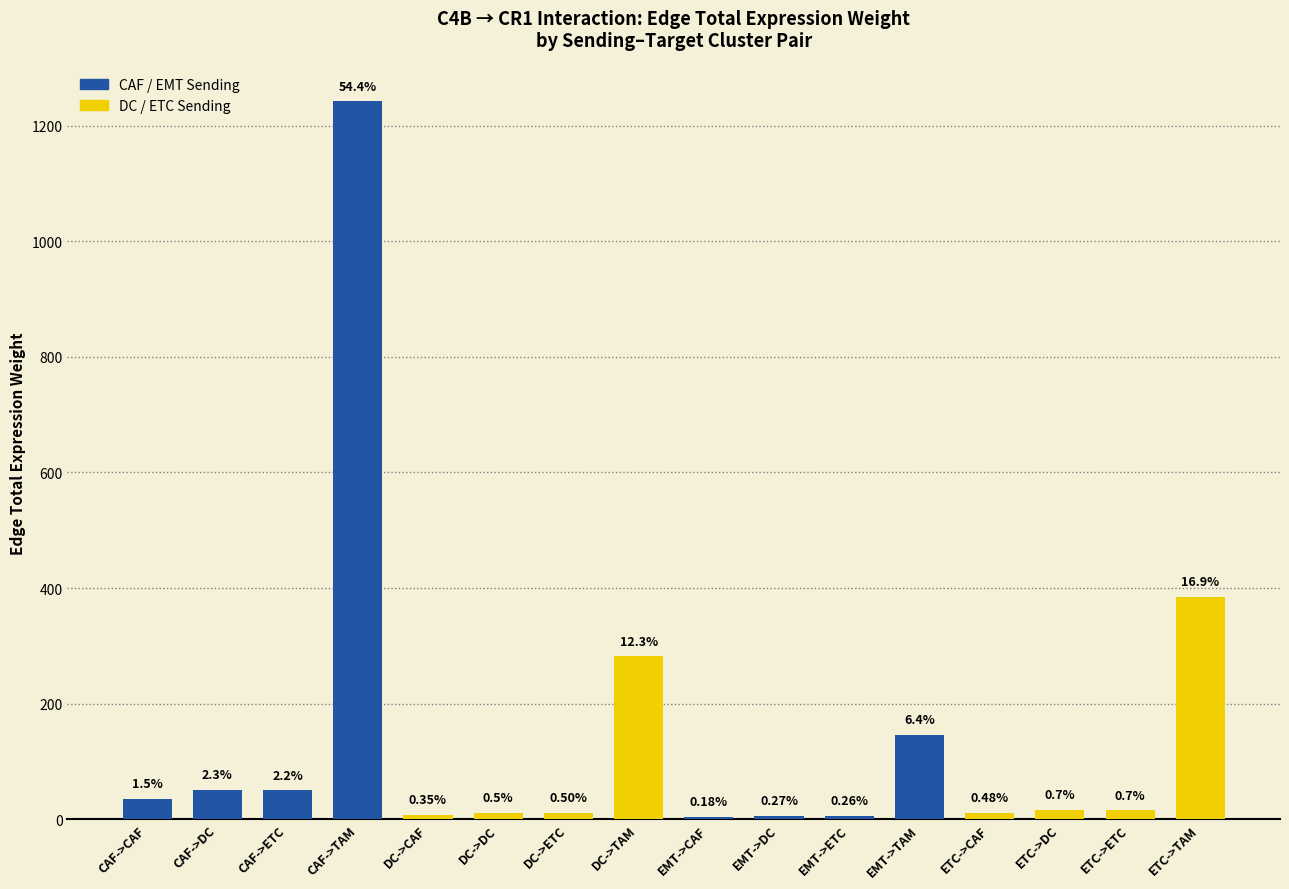

Reading left to right, what are all the values shown in this chart?

35.3	51.4	50.3	1241.8	8.0	11.7	11.4	281.6	4.2	6.1	5.9	146.5	10.9	15.9	15.6	384.5